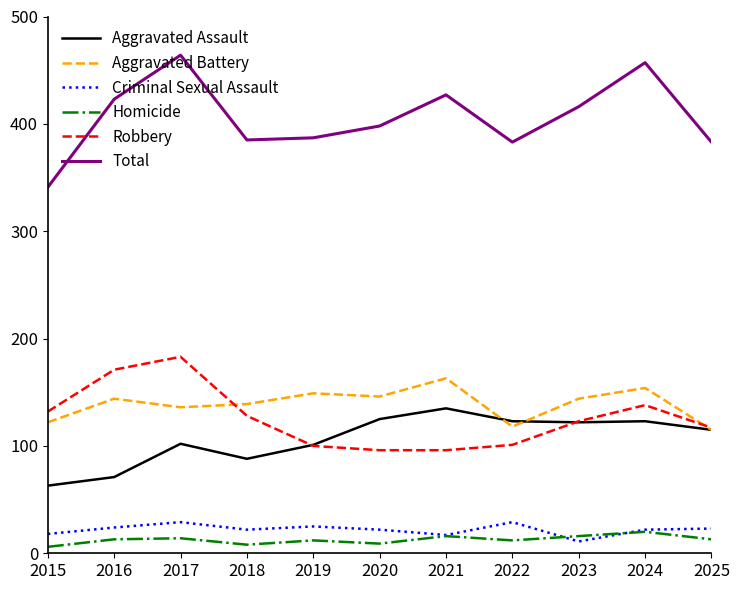

Is this an area chart (filled region under the line)?

No